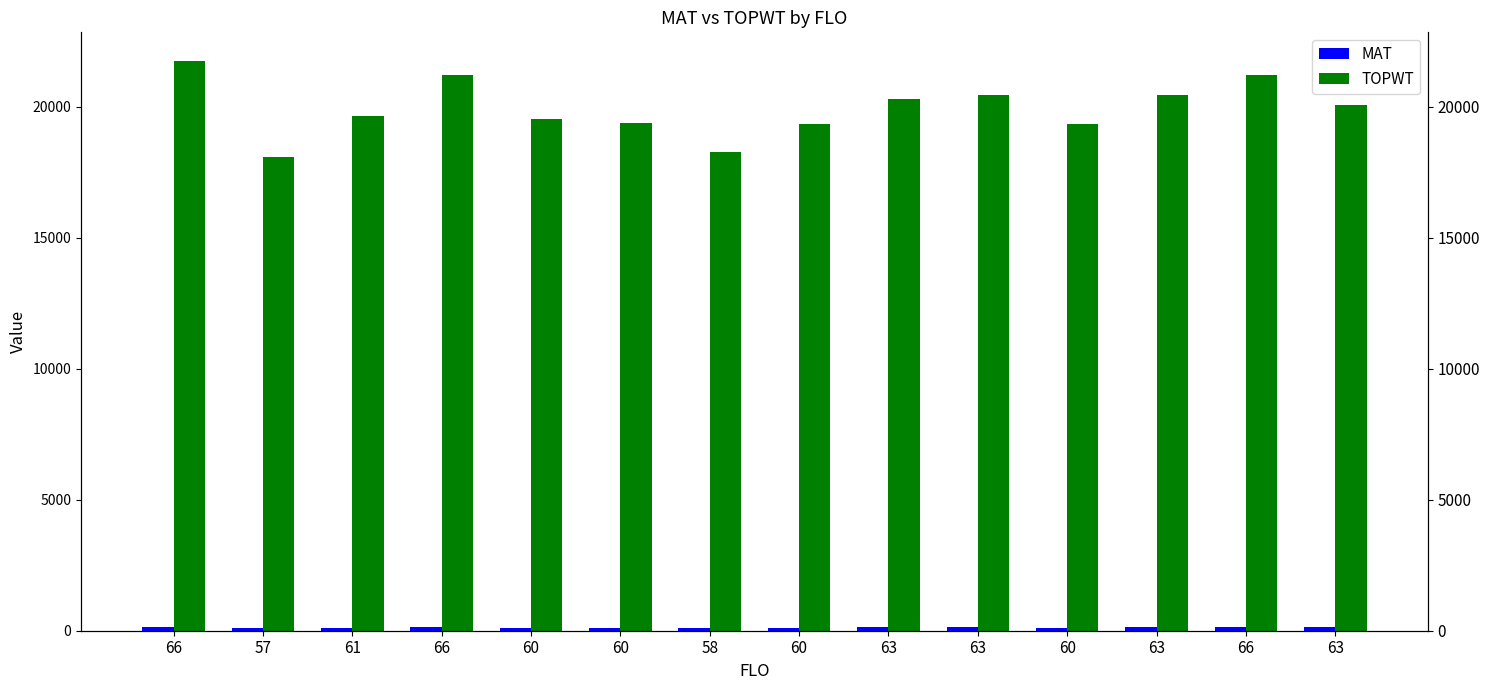

What is the difference between the highest and lowest values at 60?

19413